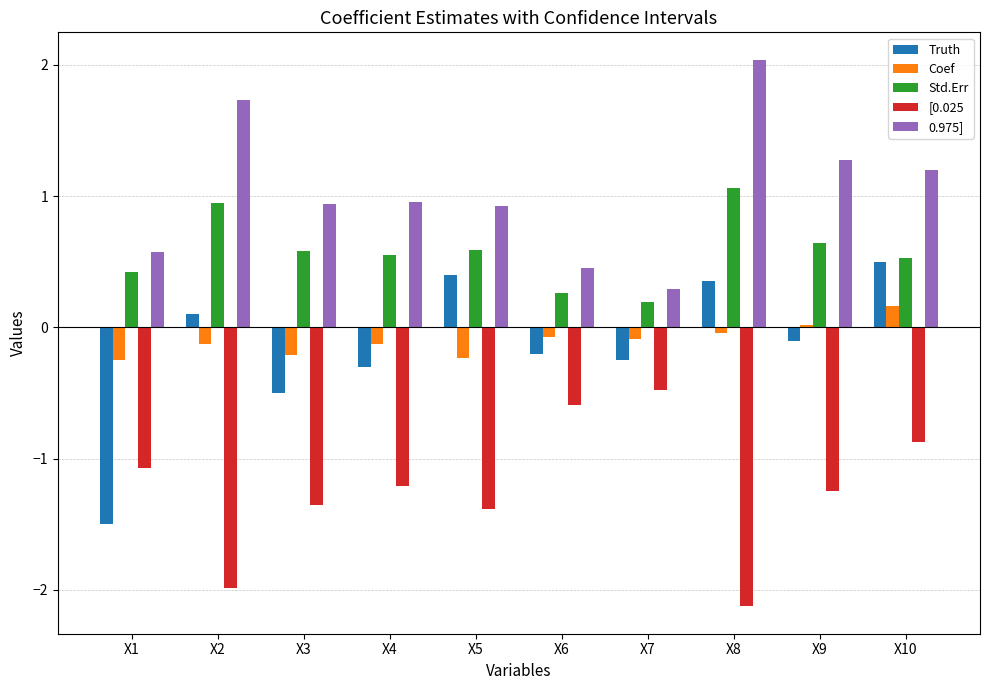

True or false: Std.Err has a value of 0.3 at X6.

True